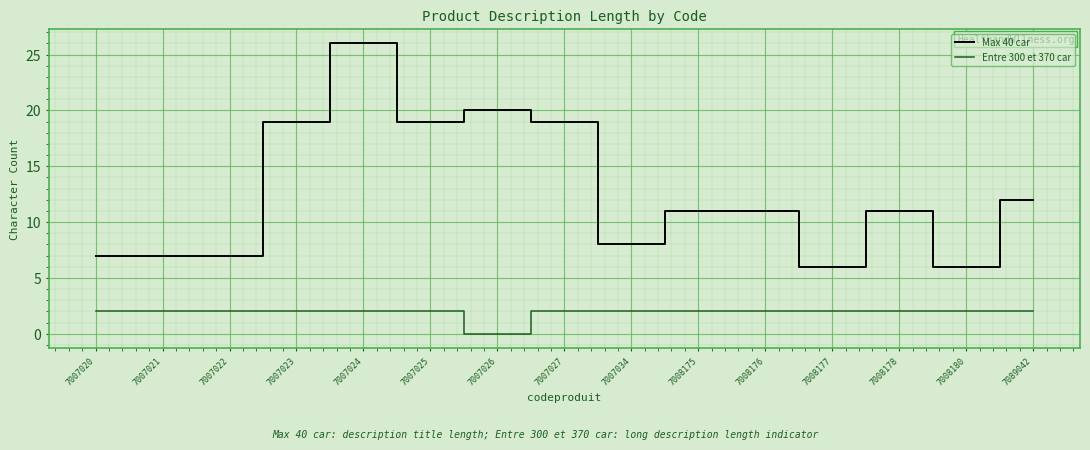

What is the total value across all series at 7007027?

21